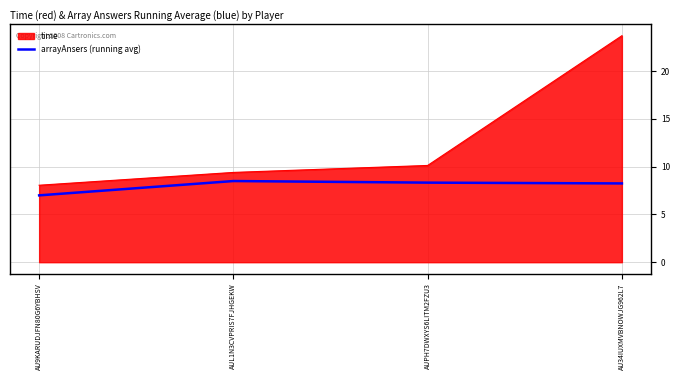

Does the chart have visible grid lines?

Yes